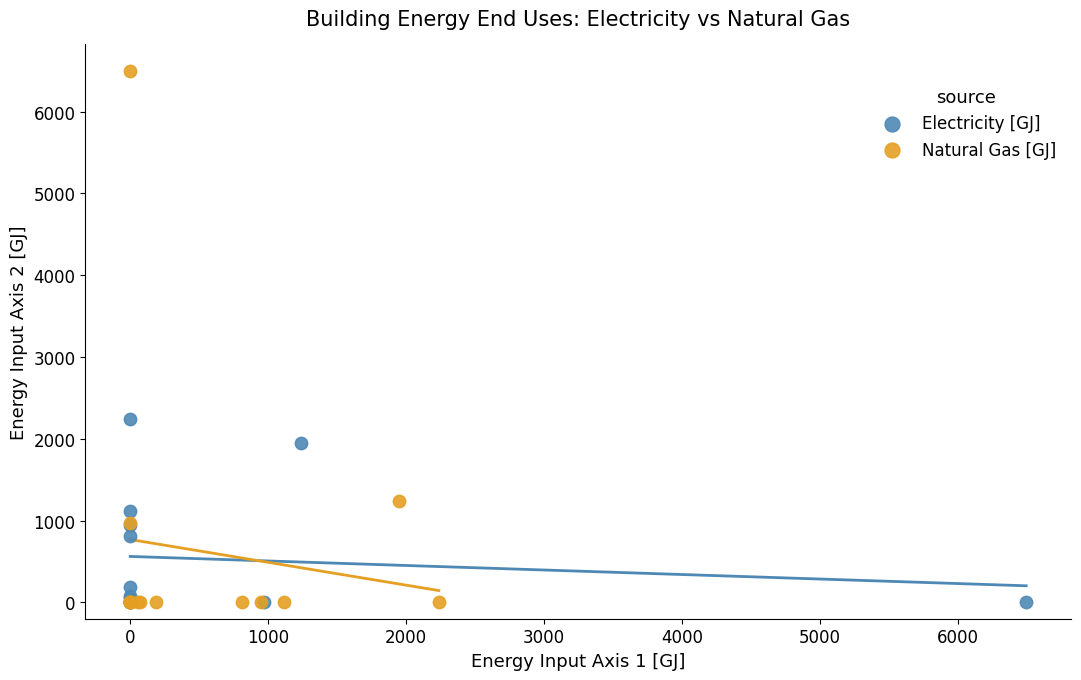

Which series has the largest Y range (max minus min)?

Natural Gas [GJ]